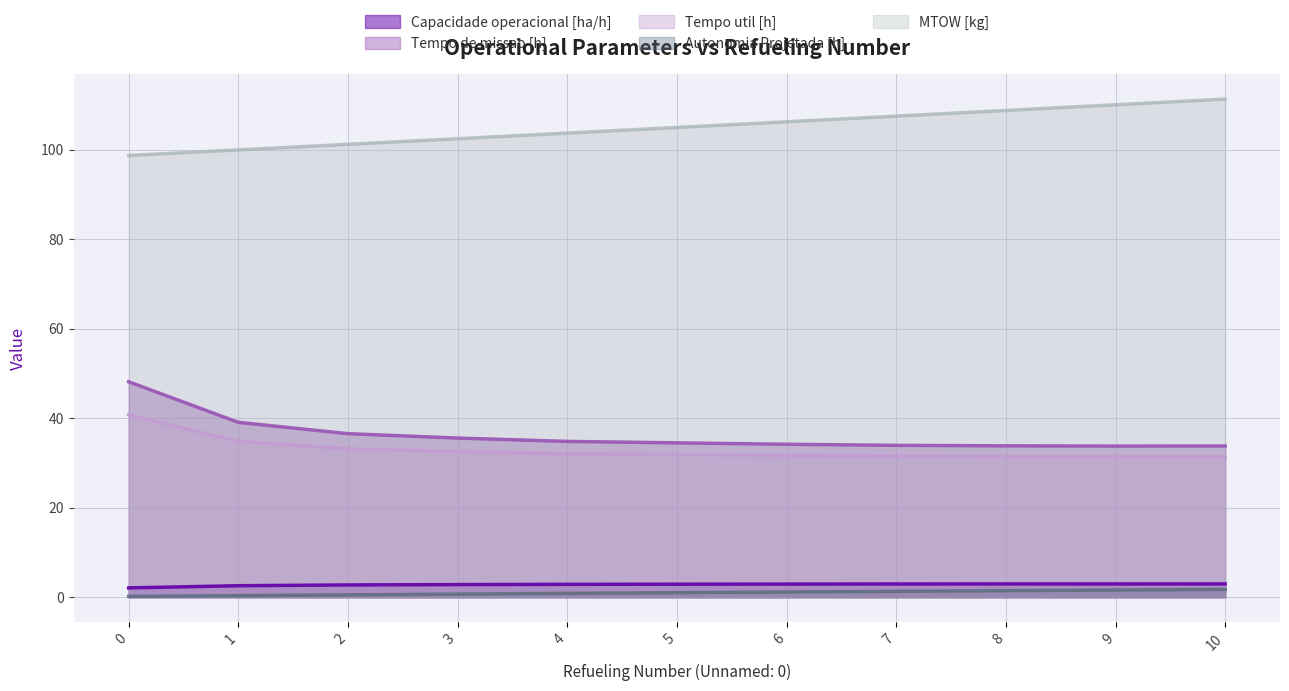

How many categories are shown in the chart?

11